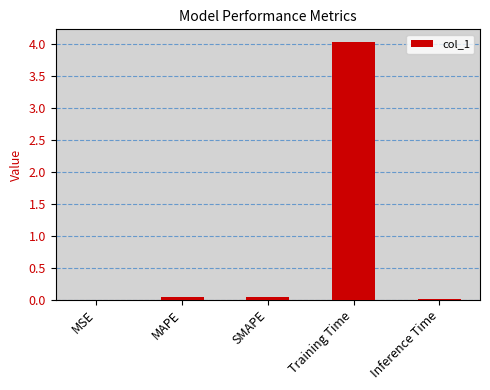

Is it true that the value at Training Time is 4.0?

True